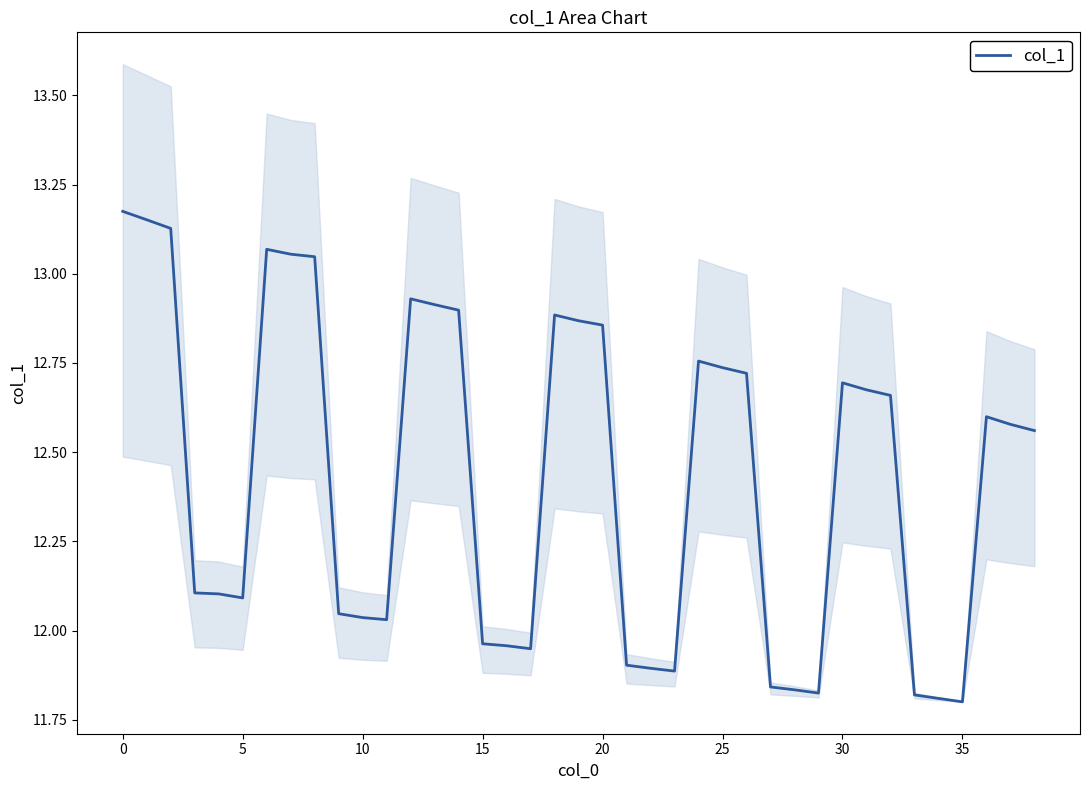

How many values are below 12?

12